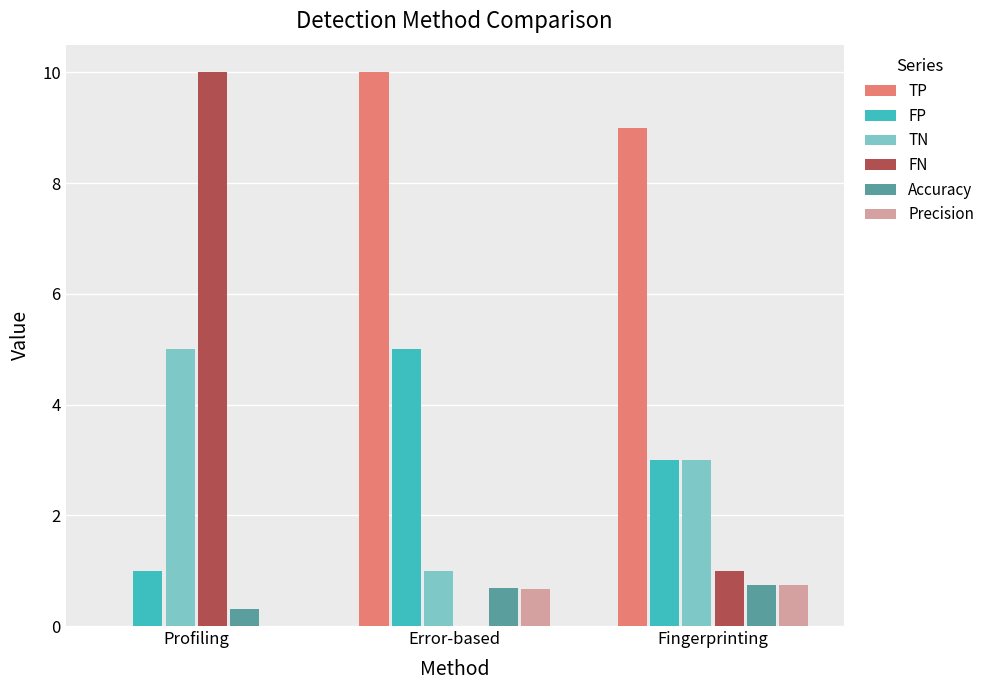

How many TP values are between 0 and 10?

3